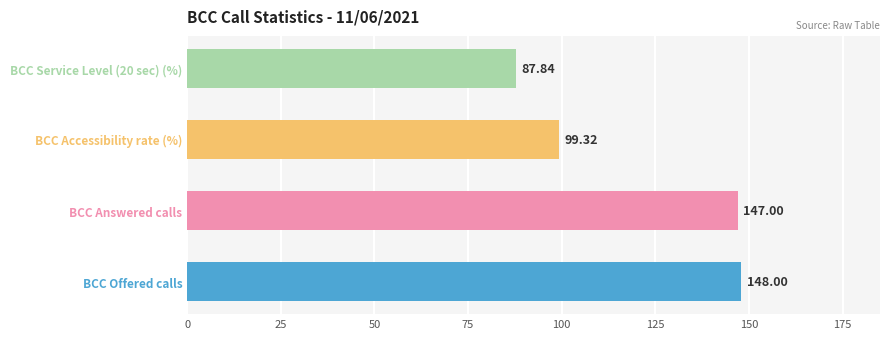

List the labels in order of value, smallest first.

BCC Service Level (20 sec) (%), BCC Accessibility rate (%), BCC Answered calls, BCC Offered calls